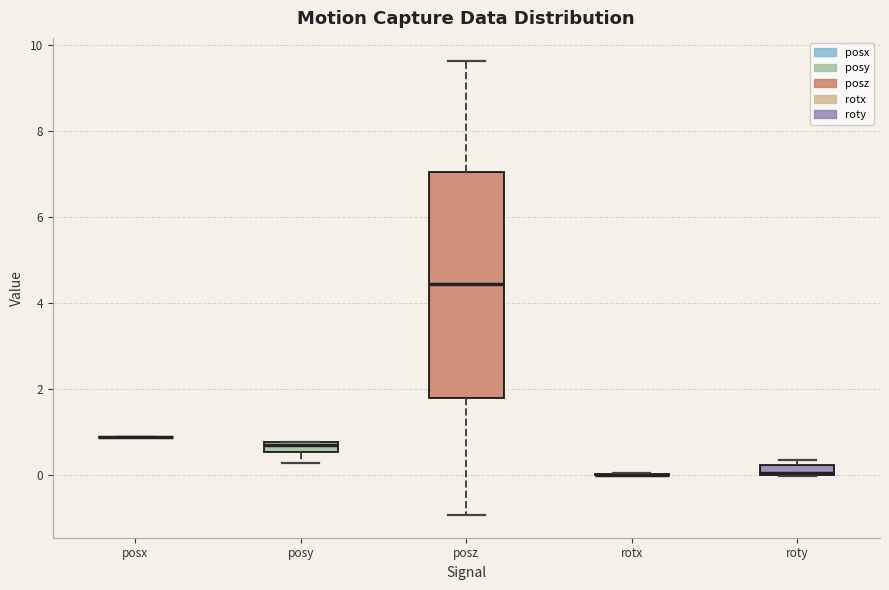

Which box is the tallest, from its lower edge to its upper edge?

posz